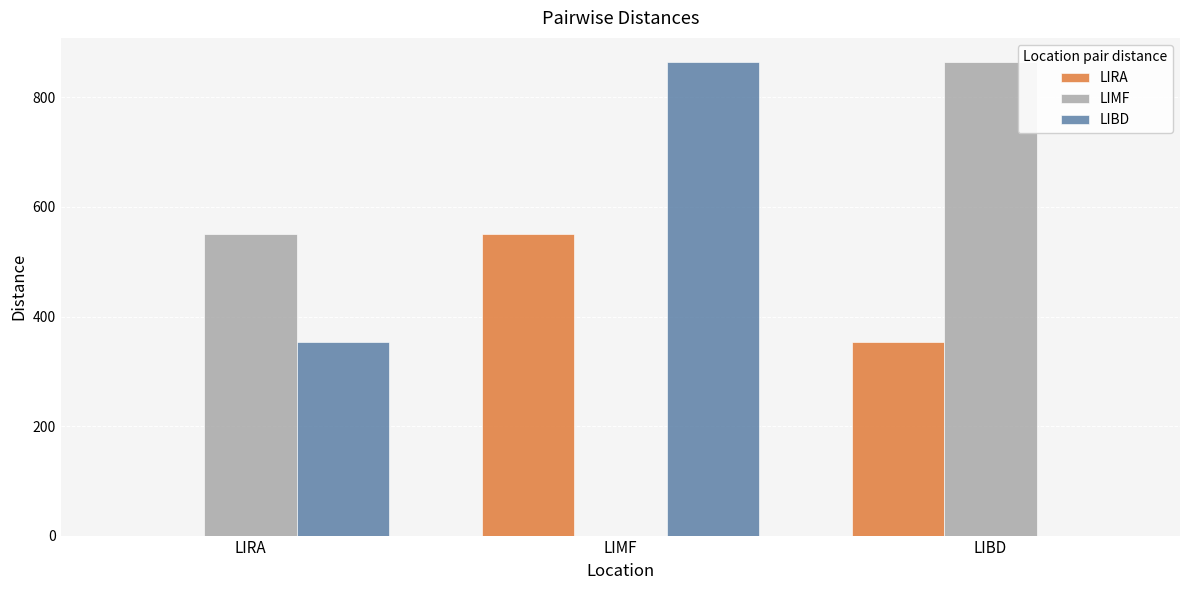

Which series has the largest total across all categories?

LIMF